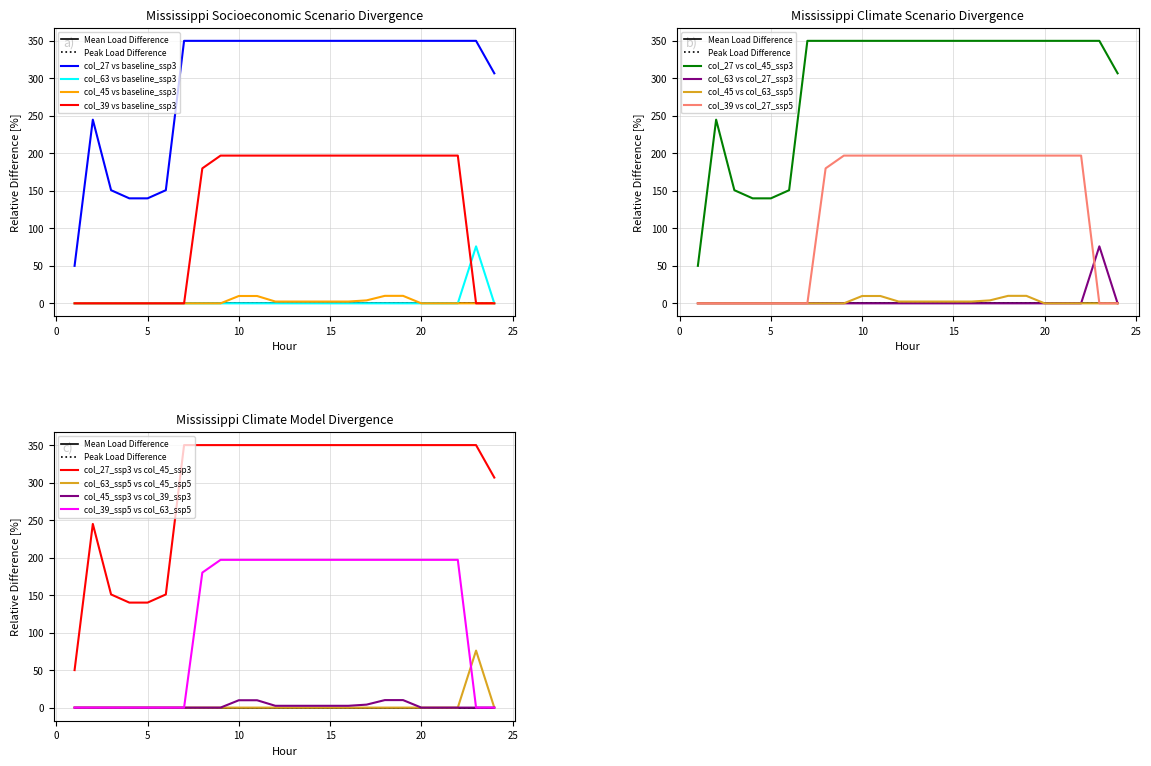

Reading left to right, extract all data points from this chart.

col_45: 0.0	0.0	0.0	0.0	0.0	0.0	0.0	0.0	0.0	9.8	9.8	2.4	2.4	2.4	2.4	2.4	3.9	10.0	10.0	0.0	0.0	0.0	0.0	0.0
col_27: 50.0	244.9	150.9	140.0	140.0	150.9	350.0	350.0	350.0	350.0	350.0	350.0	350.0	350.0	350.0	350.0	350.0	350.0	350.0	350.0	350.0	350.0	350.0	306.7
col_39: 0.0	0.0	0.0	0.0	0.0	0.0	0.0	180.0	197.0	197.0	197.0	197.0	197.0	197.0	197.0	197.0	197.0	197.0	197.0	197.0	197.0	197.0	0.0	0.0
col_63: 0.0	0.0	0.0	0.0	0.0	0.0	0.0	0.0	0.0	0.0	0.0	0.0	0.0	0.0	0.0	0.0	0.0	0.0	0.0	0.0	0.0	0.0	76.0	0.0